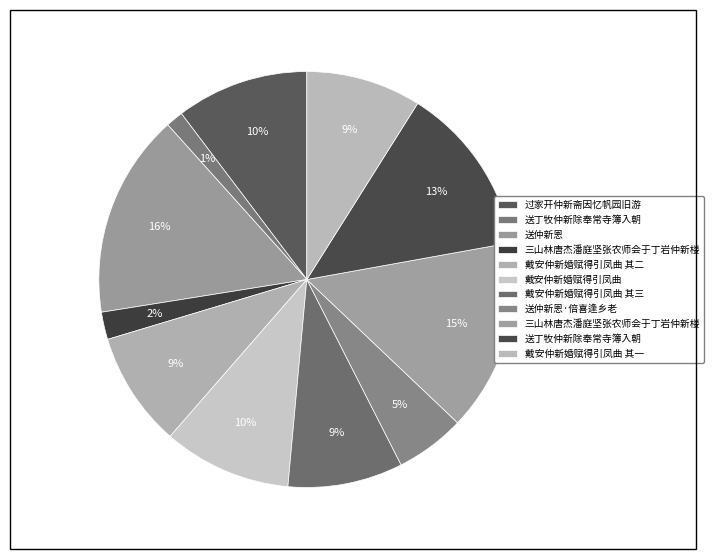

Which slice is the smallest?

送丁牧仲新除奉常寺簿入朝